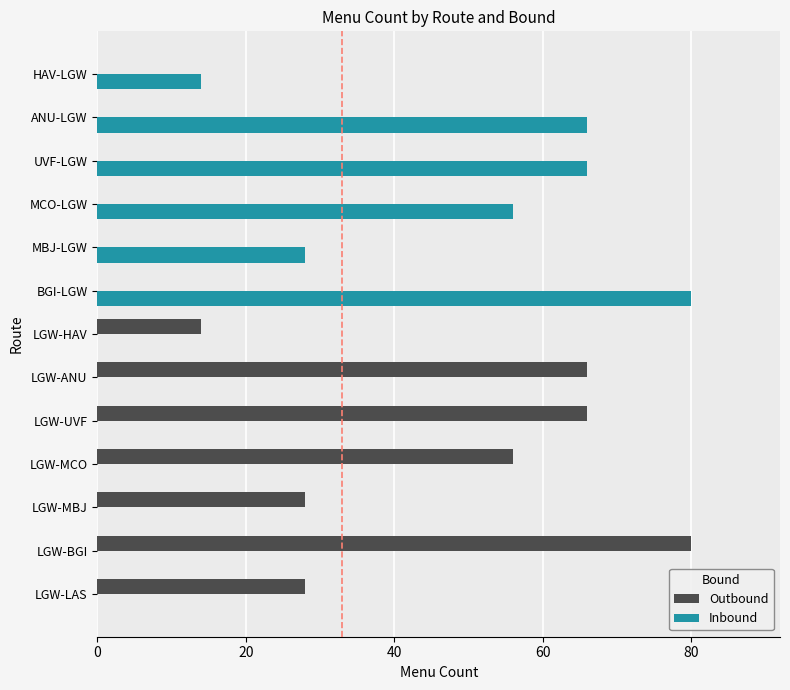

What is the sum of the Inbound values at ANU-LGW and LGW-ANU?

66